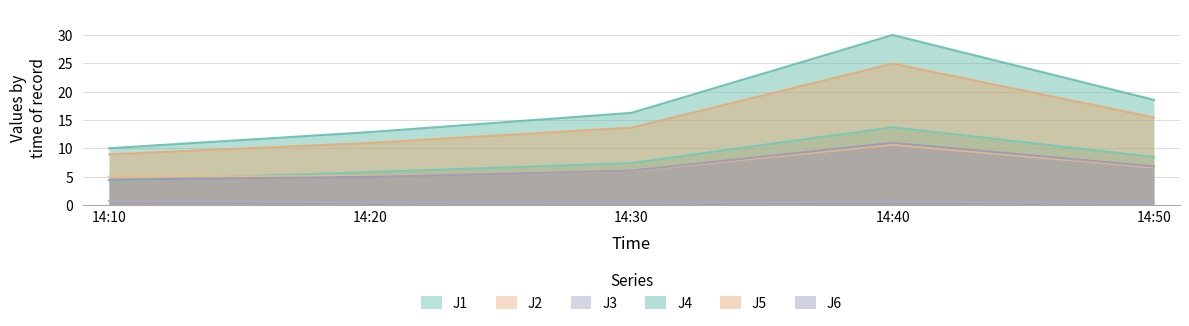

Between 14:10 and 14:40, which is larger?

14:40